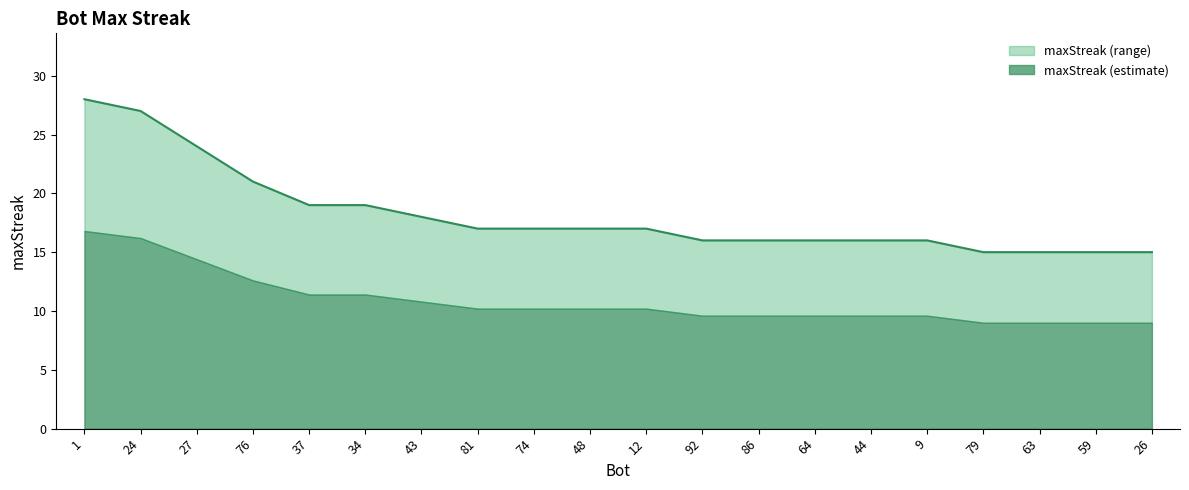

What is the smallest value displayed?

15